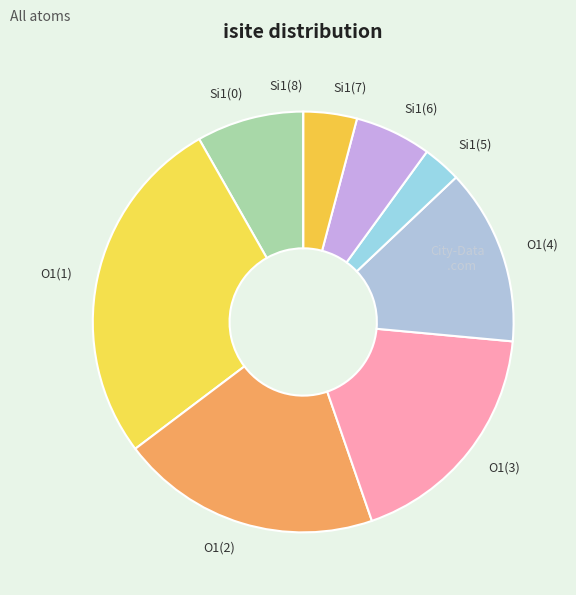

Do Si1(6) and O1(3) together represent more than half of the pie?

No